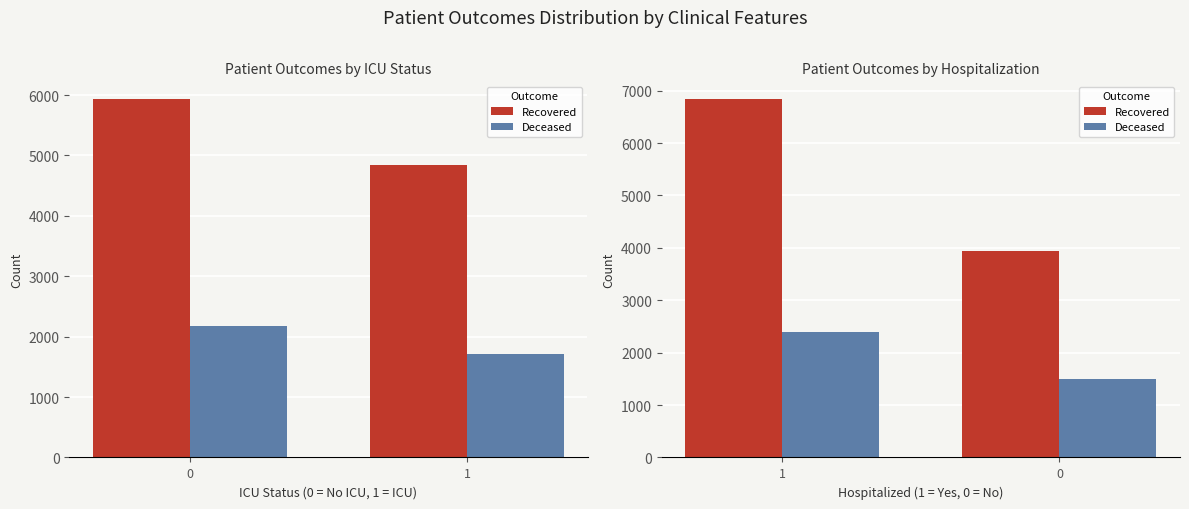

What is the value of the Deceased bar at the 2nd from the left?

1490